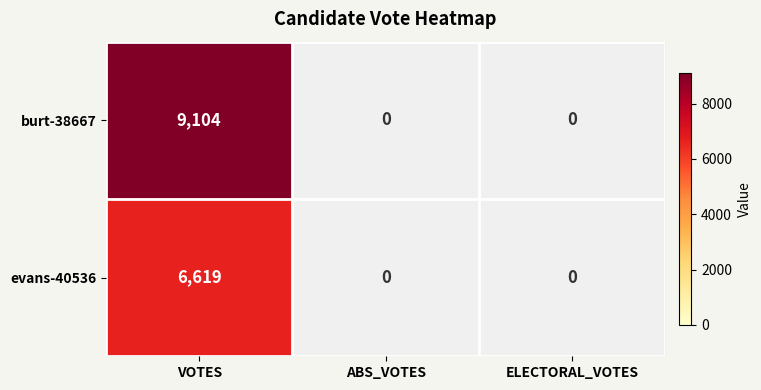

The value of evans-40536 at VOTES is 6619. True or false?

True